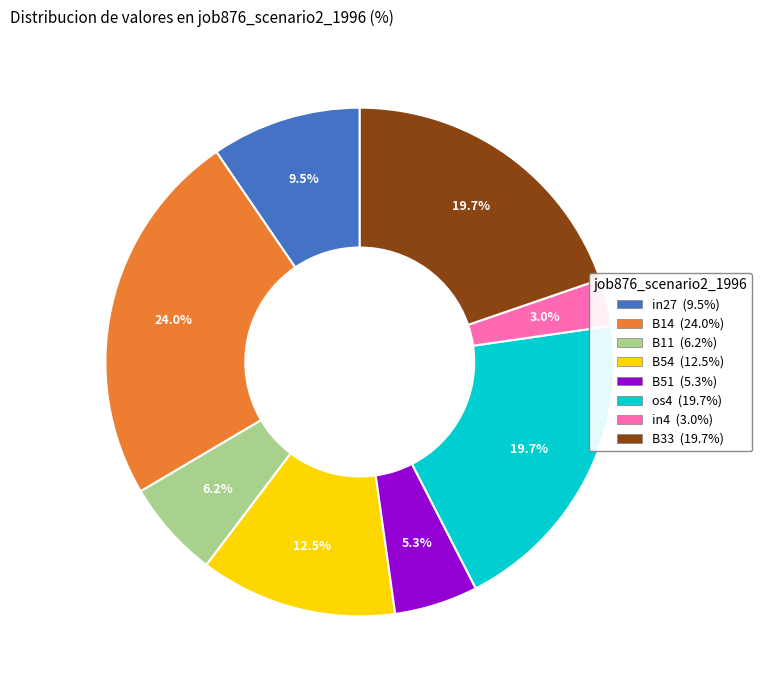

Does any single category account for the majority?

No